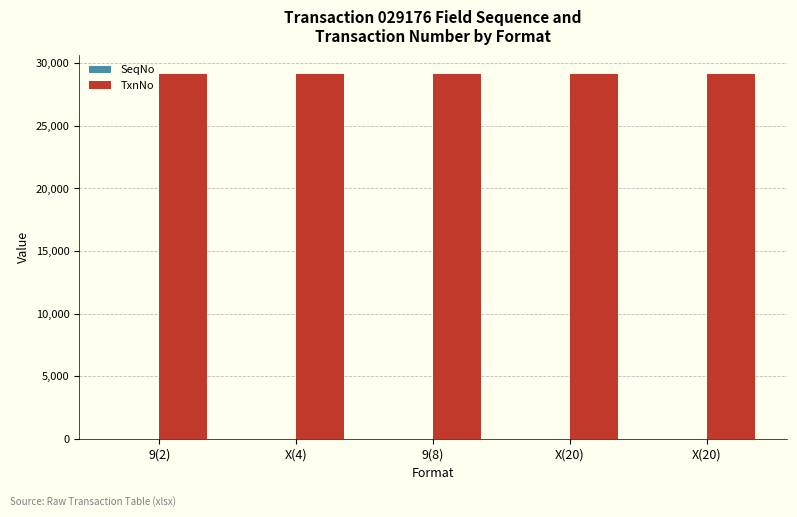

How many series are shown in this chart?

2